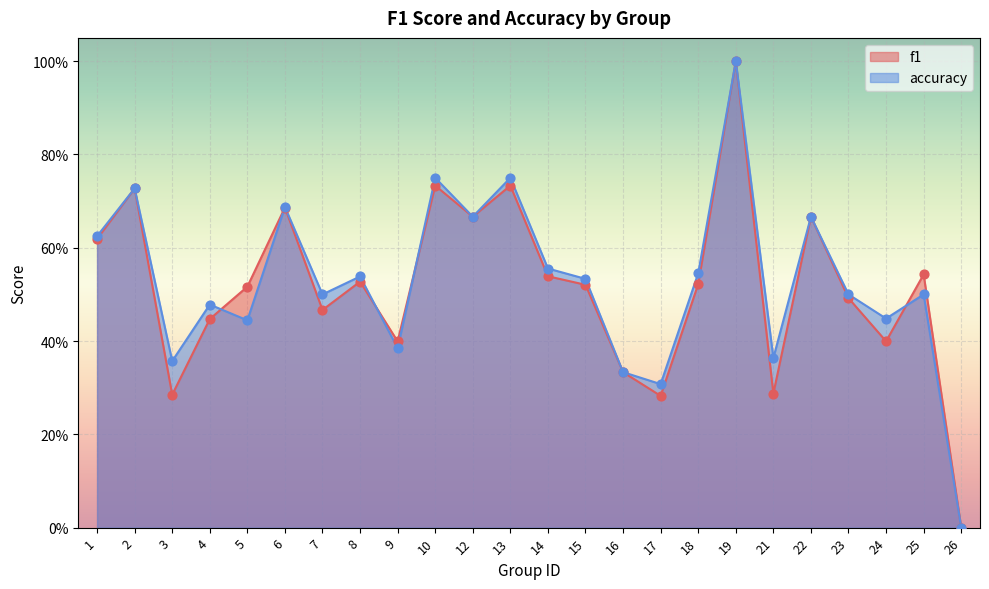

What are all the series names shown in the legend?

f1, accuracy